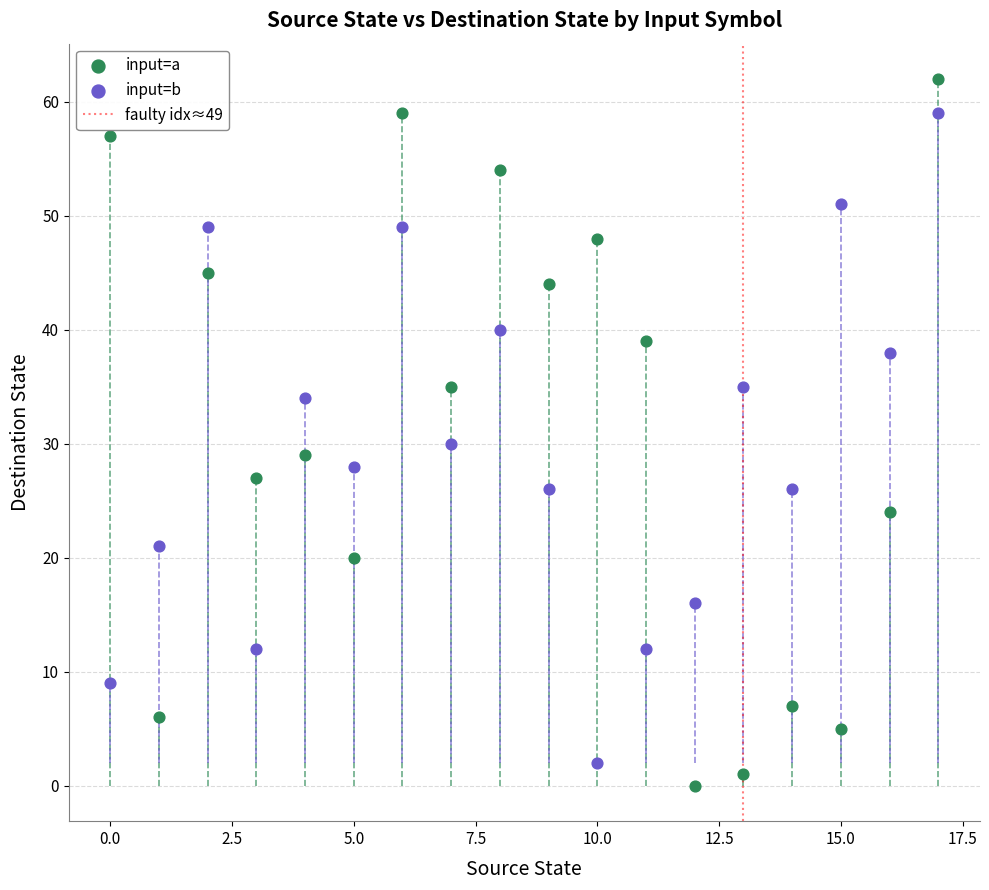

Which series has the largest Y range (max minus min)?

input=a